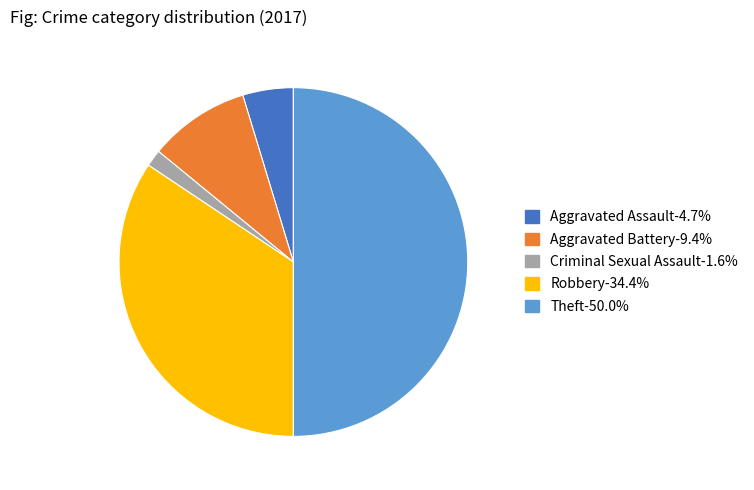

How many slices are in this pie chart?

5